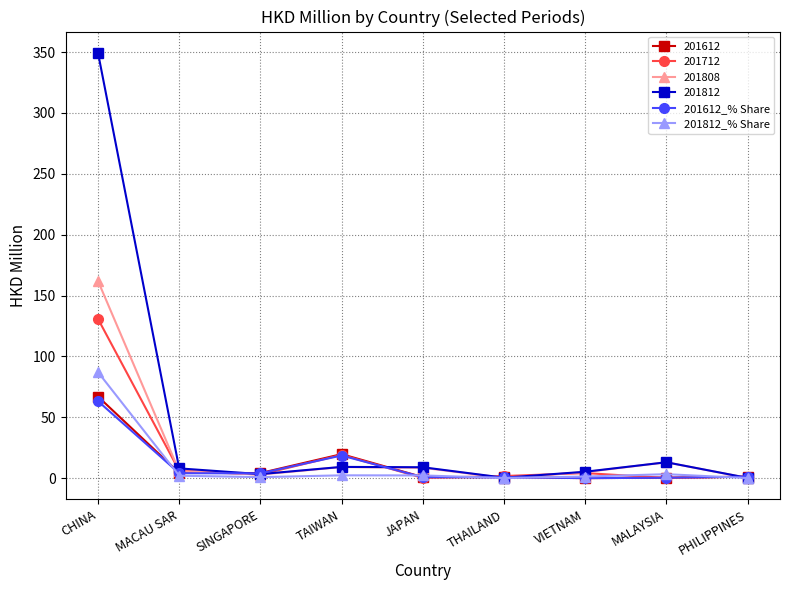

Which series has the largest range (max minus min)?

201812